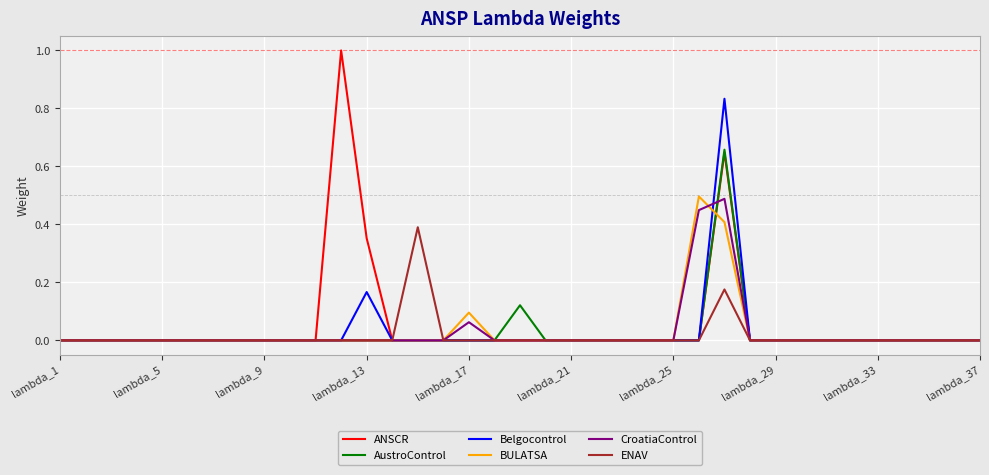

What is the greatest value displayed?

1.0